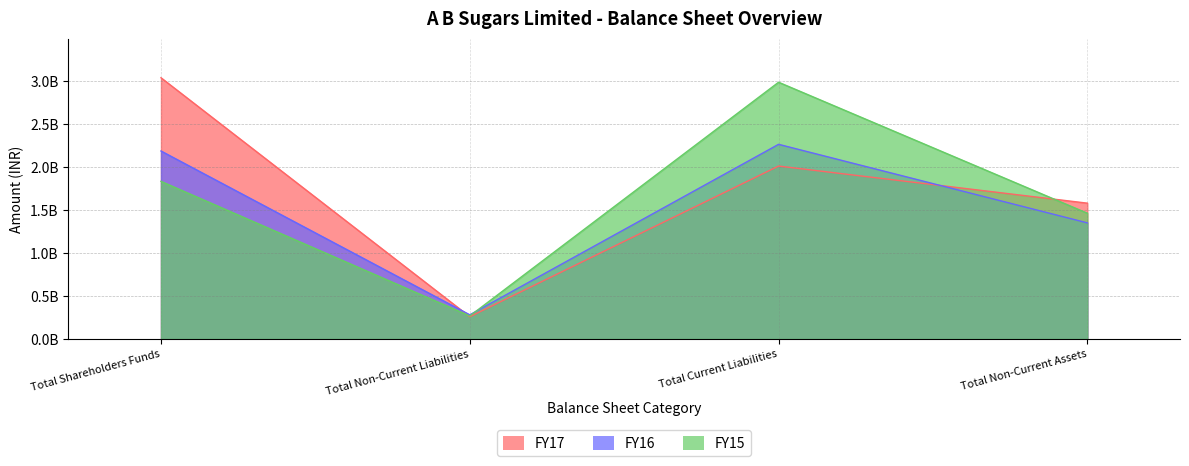

Which has a higher value, Total Current Liabilities or Total Non-Current Assets?

Total Current Liabilities